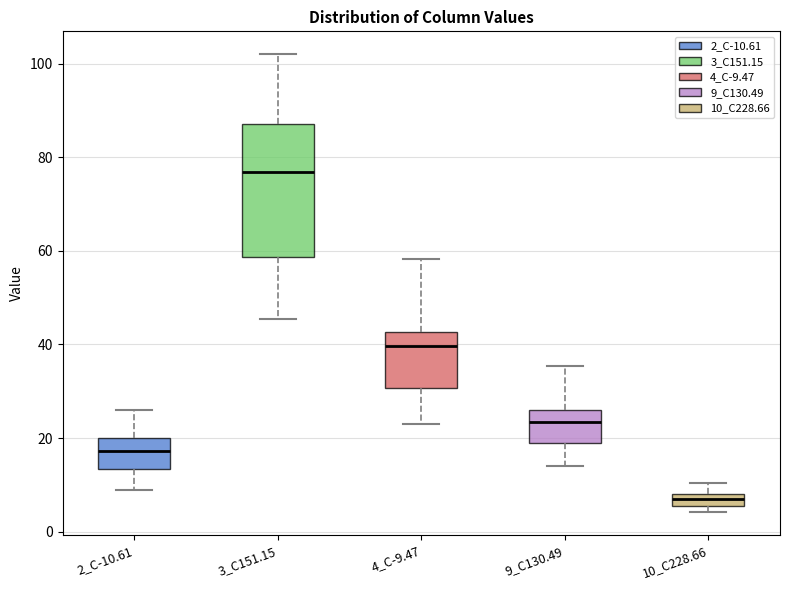

Which box has the lowest median line?

10_C228.66